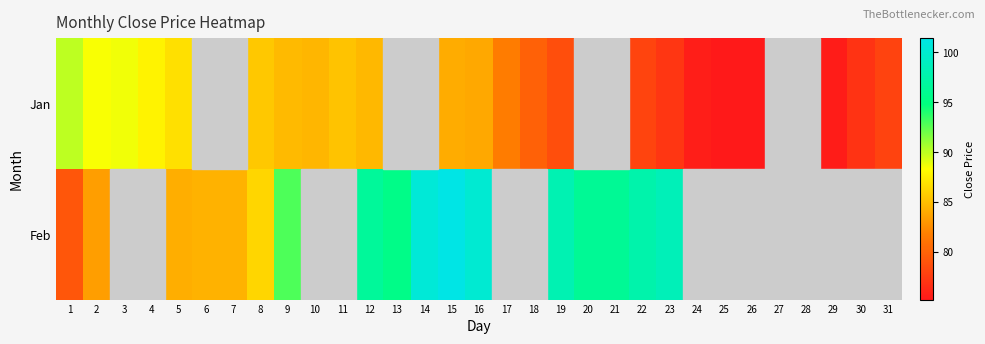

Where is Feb nearest to the value 90?

9